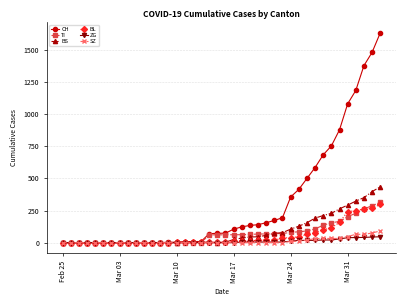

What is the greatest value displayed?

1630